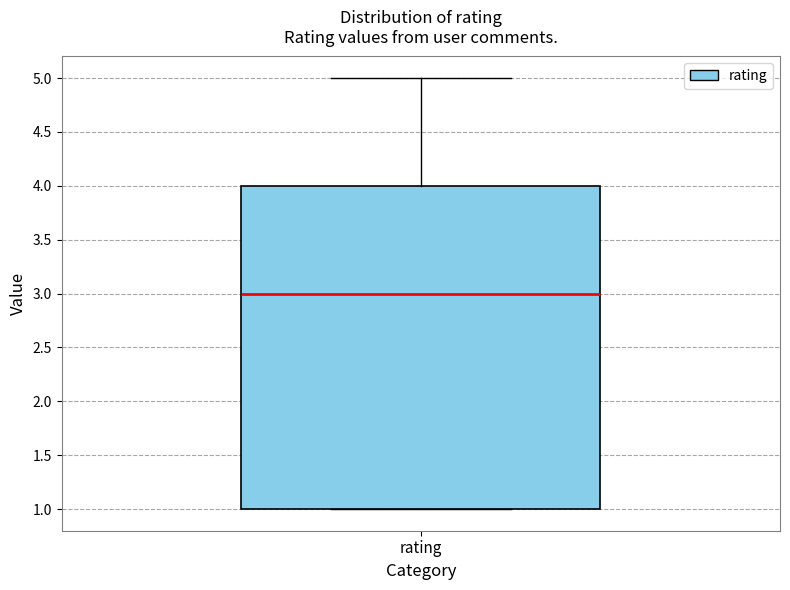

Where does the median line of the box for rating sit on the y-axis? The values are not printed on the chart, so give them approximately, as read against the axis.

3